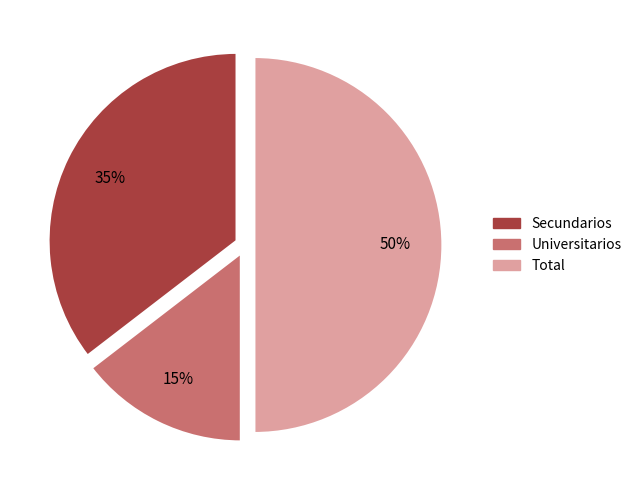

The Universitarios slice represents 7% of the pie. True or false?

False